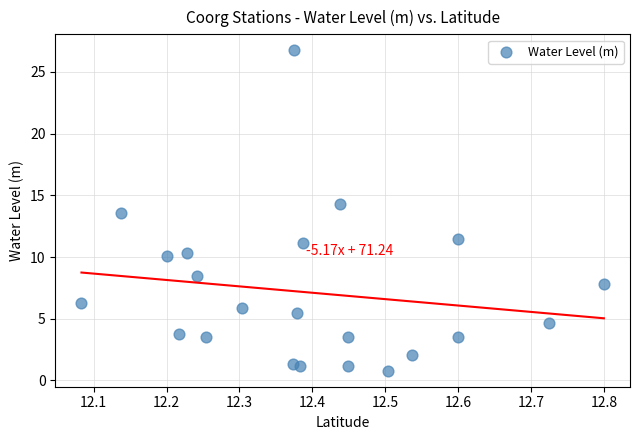

What is the range of X values (max minus min)?

0.7